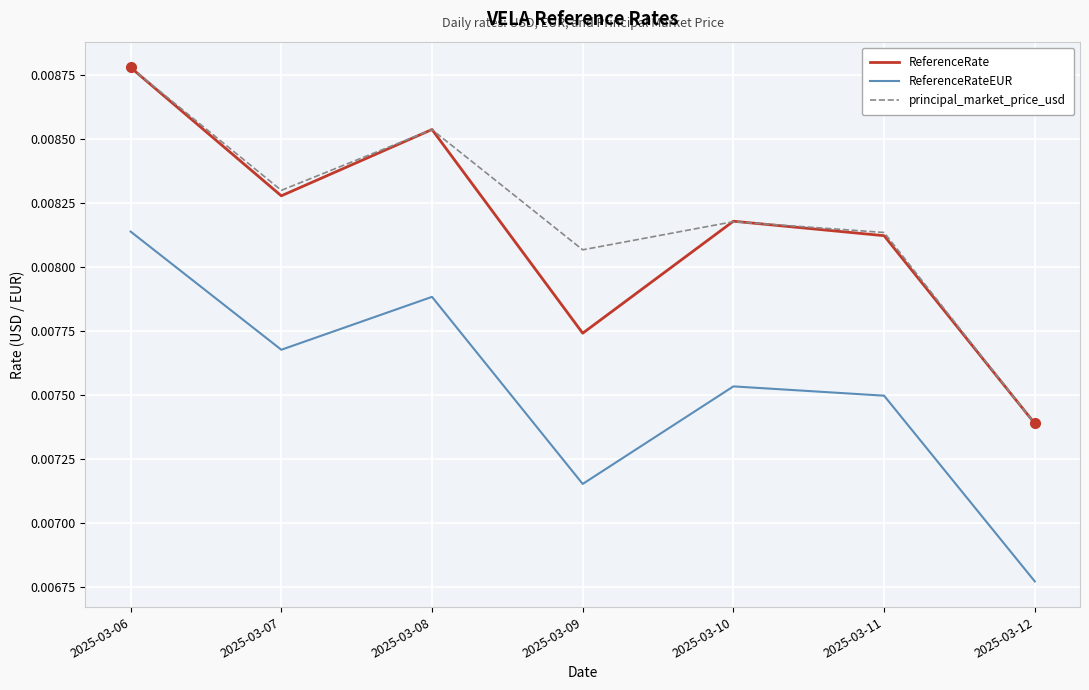

How many ReferenceRate values are between 0 and 1?

7